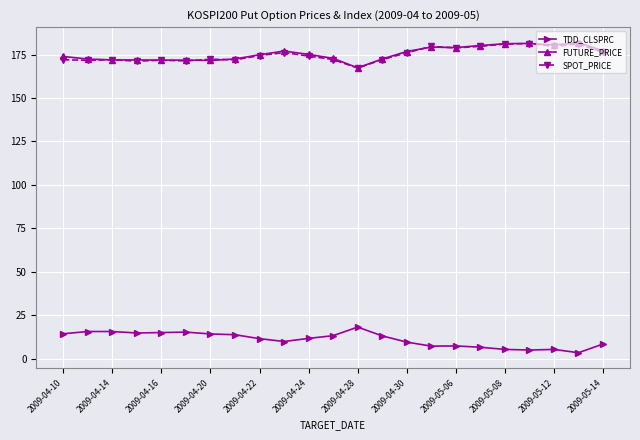

What is the value of the TDD_CLSPRC point at the 21st from the left?

5.3